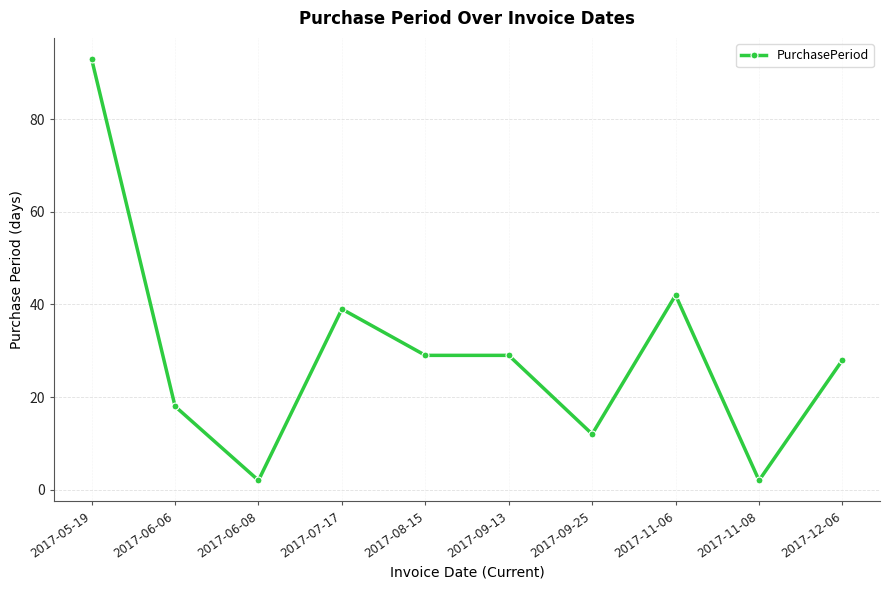

What is the minimum value shown in the chart?

2